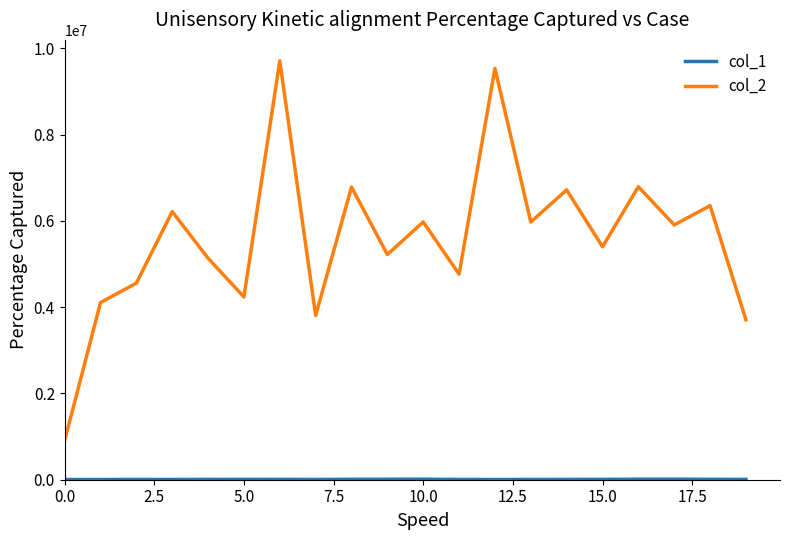

Which series has the largest total across all categories?

col_2